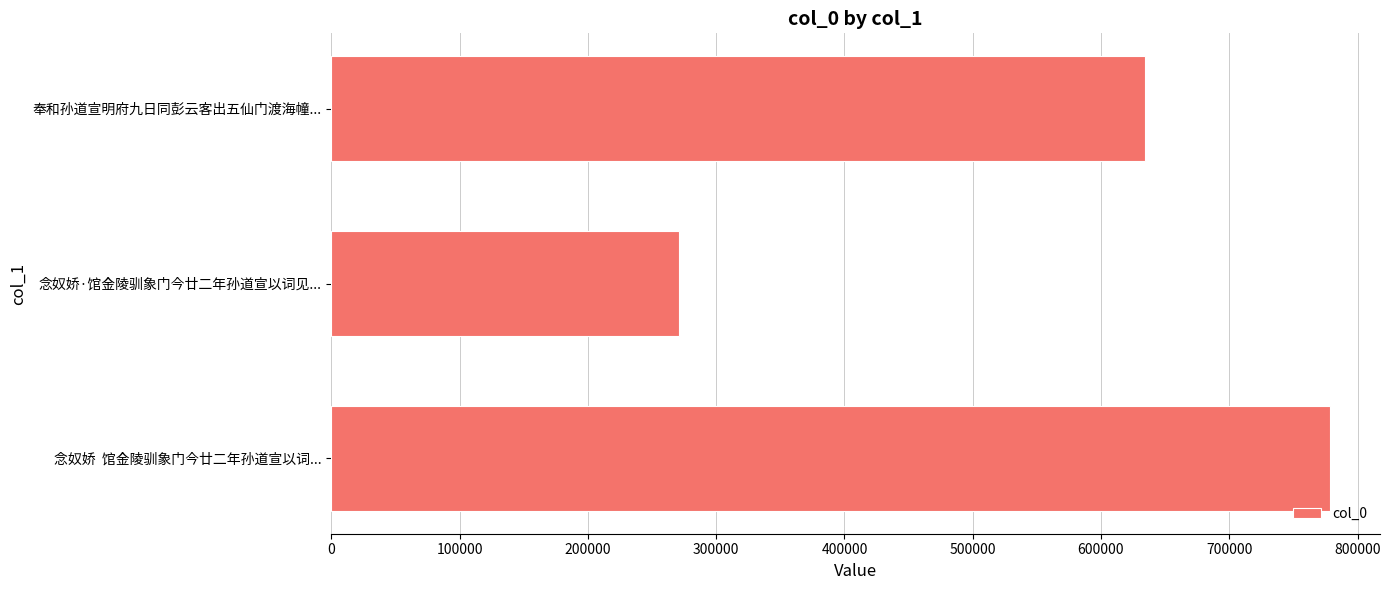

True or false: the data shows 778507 at 念奴娇  馆金陵驯象门今廿二年孙道宣以词....

True